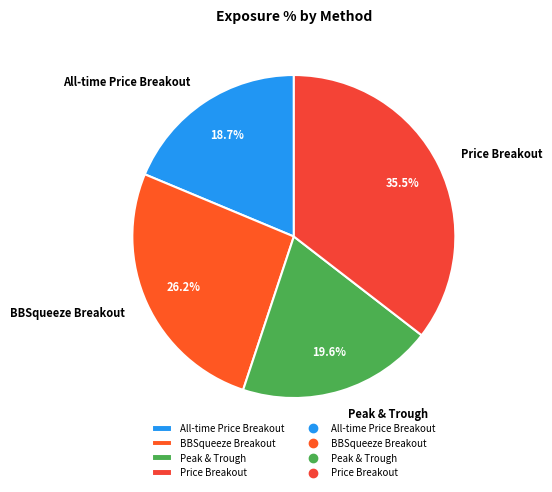

Between Peak & Trough and Price Breakout, which is larger?

Price Breakout